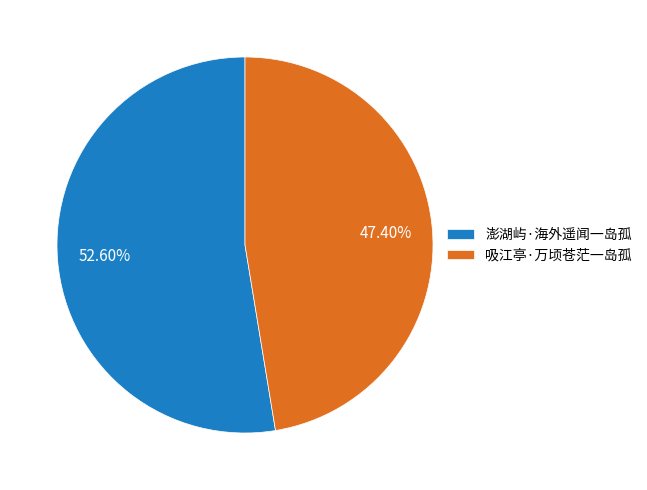

Rank the categories by value from highest to lowest.

澎湖屿·海外遥闻一岛孤, 吸江亭·万顷苍茫一岛孤